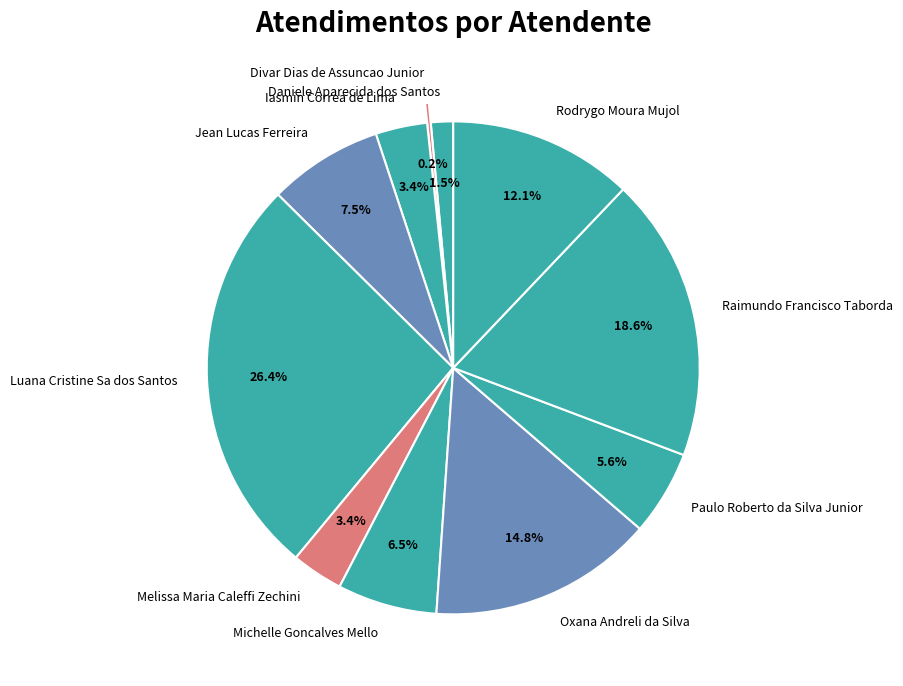

Does any single category account for the majority?

No